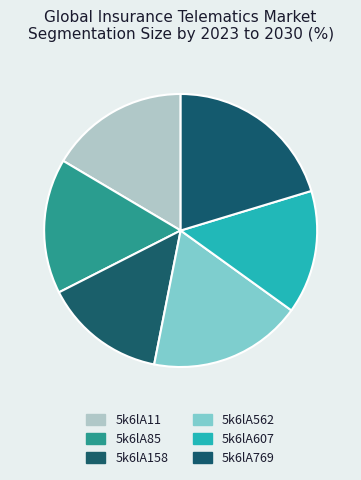

How many segments does this pie chart have?

6